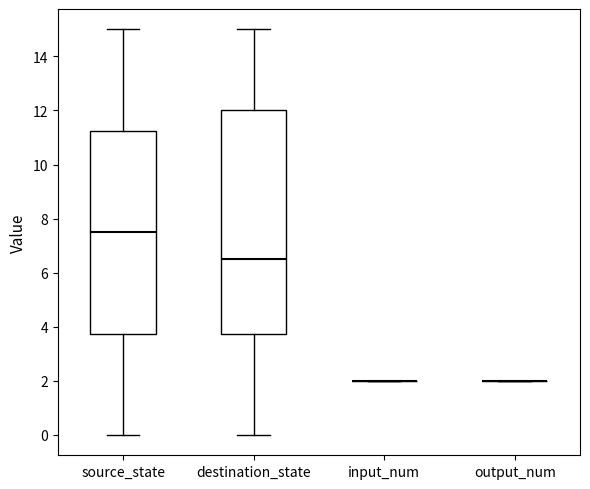

Comparing the boxes themselves (not the whiskers), which one is the tallest?

destination_state